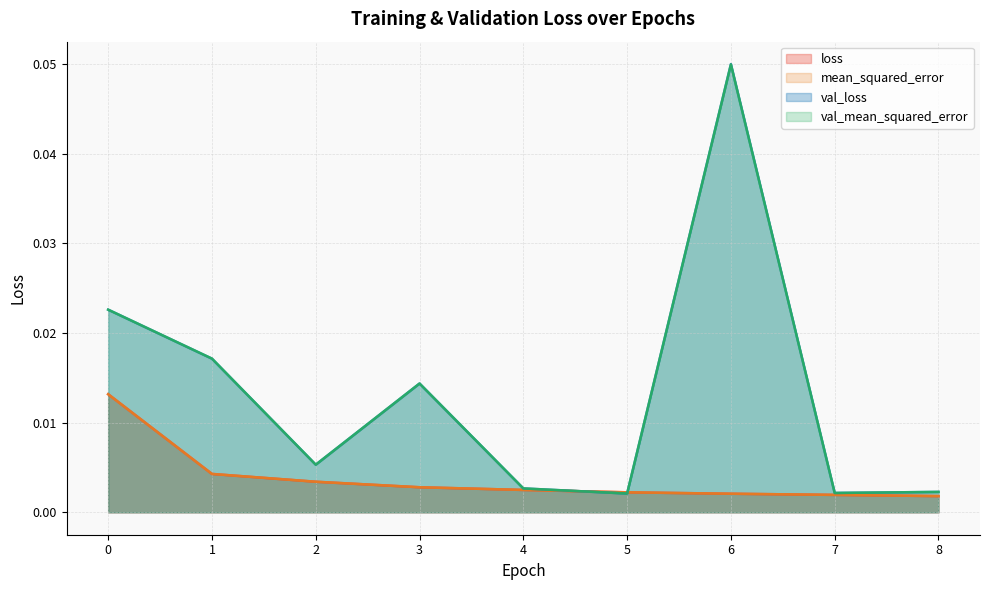

What are all the series names shown in the legend?

loss, mean_squared_error, val_loss, val_mean_squared_error